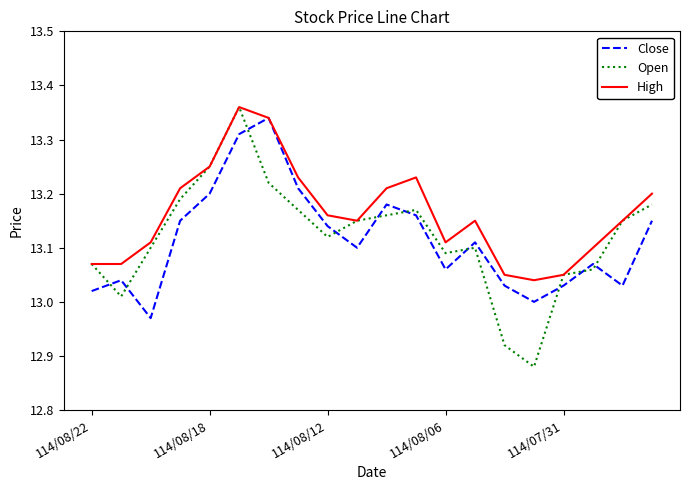

True or false: Open and Close cross at least once.

True